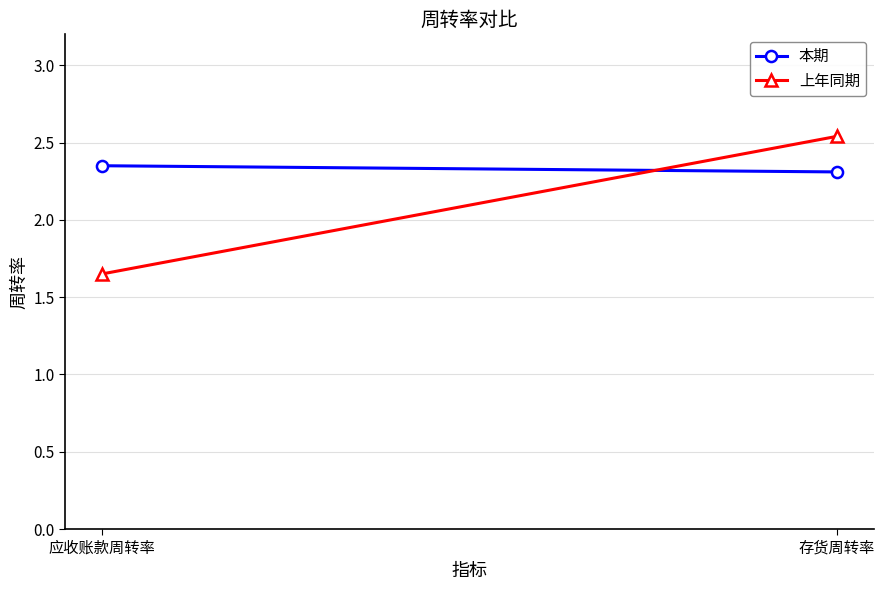

At which label does 上年同期 first exceed 2?

存货周转率